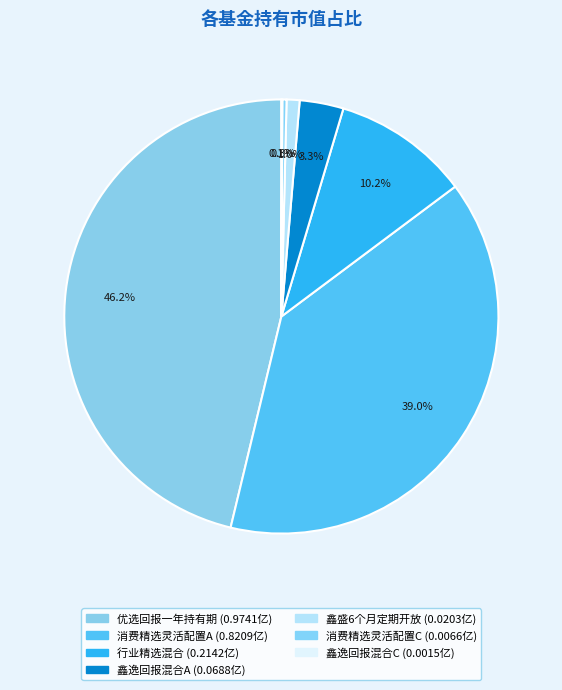

How many segments does this pie chart have?

7